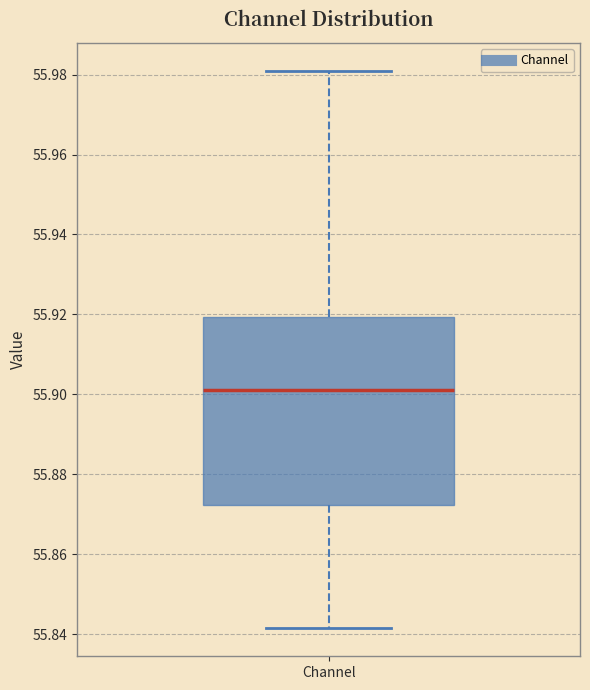

Read this box plot against the y-axis: the position of the median line, the range covered by the box, and the ends of both whiskers. The values are not printed on the chart, so give them approximately, as read against the axis.

median 55.902, box 55.872 to 55.920, whiskers 55.842 to 55.980